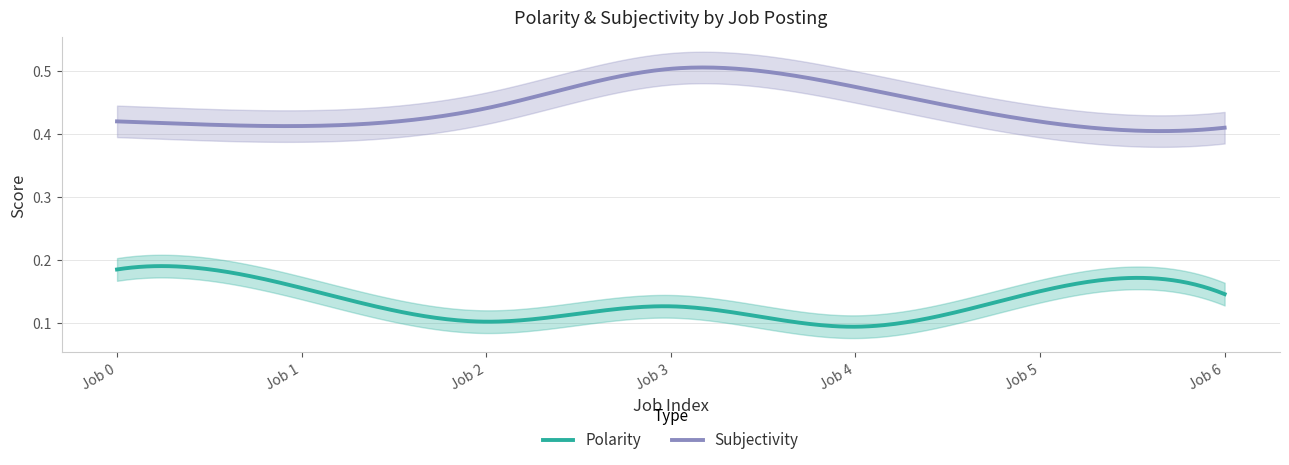

Which series has the widest spread of values?

Subjectivity